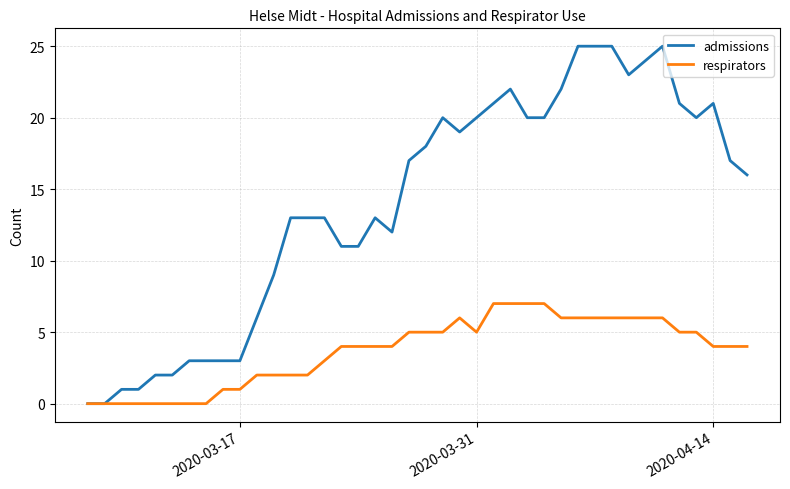

Which series has the largest range (max minus min)?

admissions